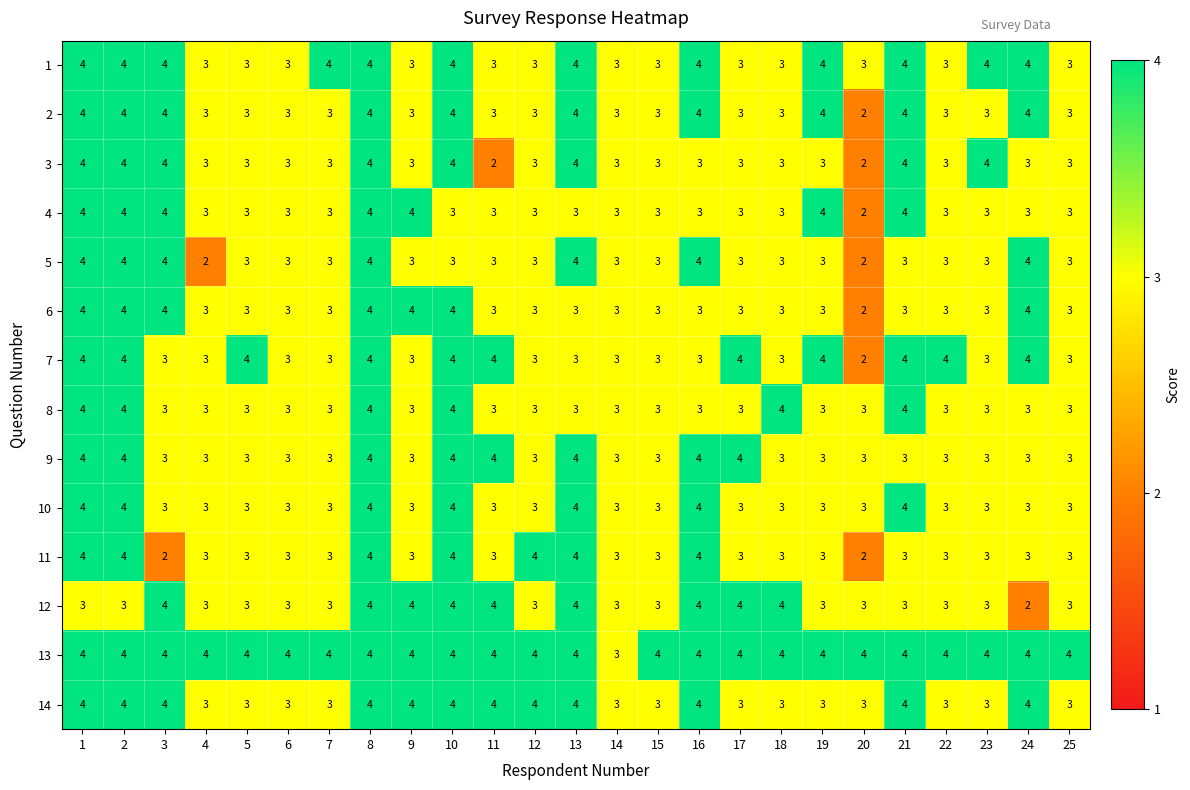

What is the difference between the highest and lowest values at 5?

1